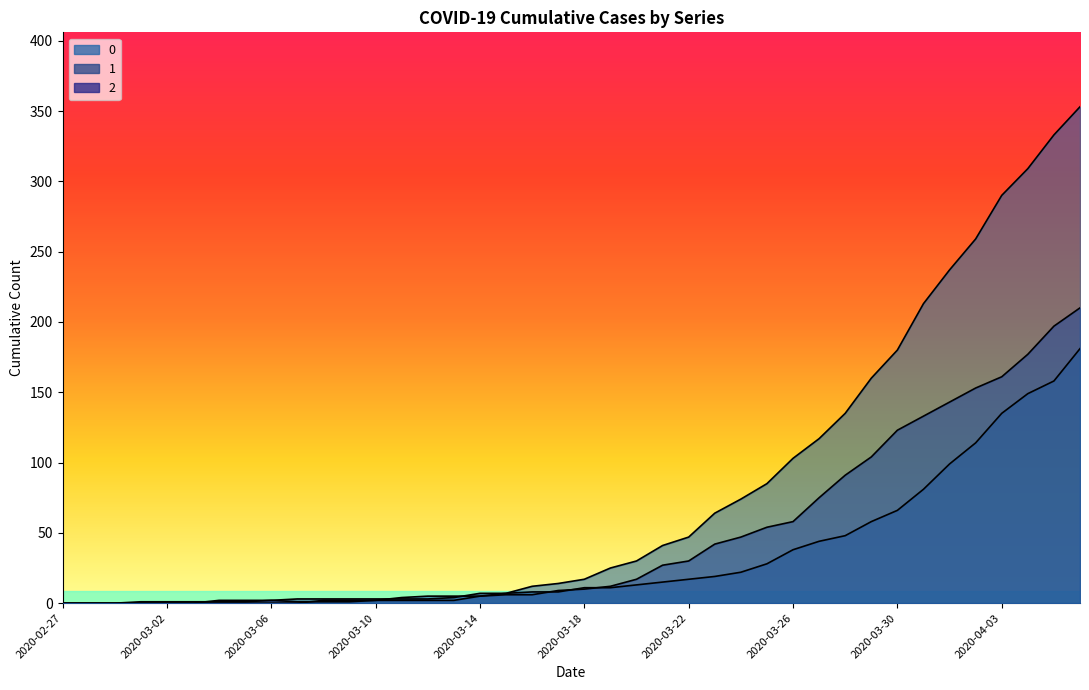

What is the value of the 2 point at the 36th from the left?

153